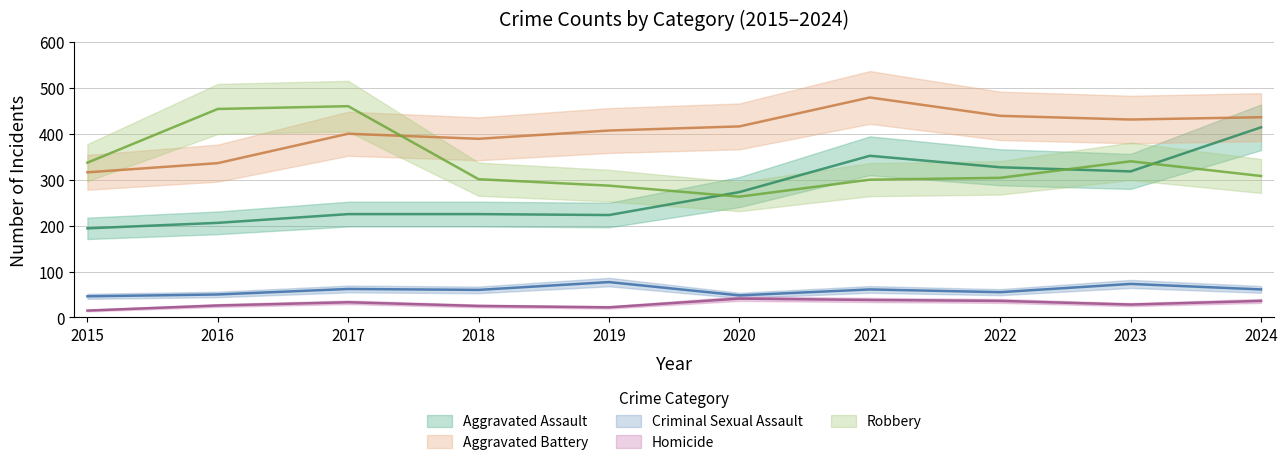

What are all the series names shown in the legend?

Aggravated Assault, Aggravated Battery, Criminal Sexual Assault, Homicide, Robbery